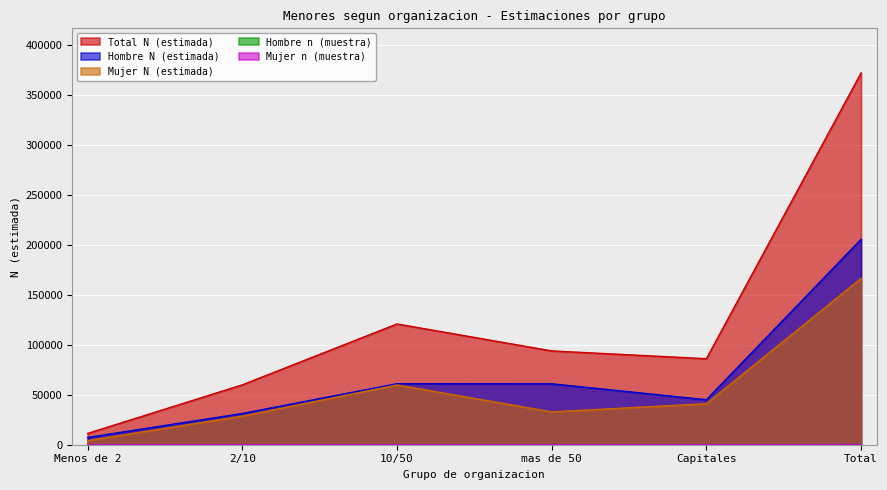

At Menos de 2, list the series in order from largest to smallest.

Total N (estimada), Hombre N (estimada), Mujer N (estimada), Hombre n (muestra), Mujer n (muestra)